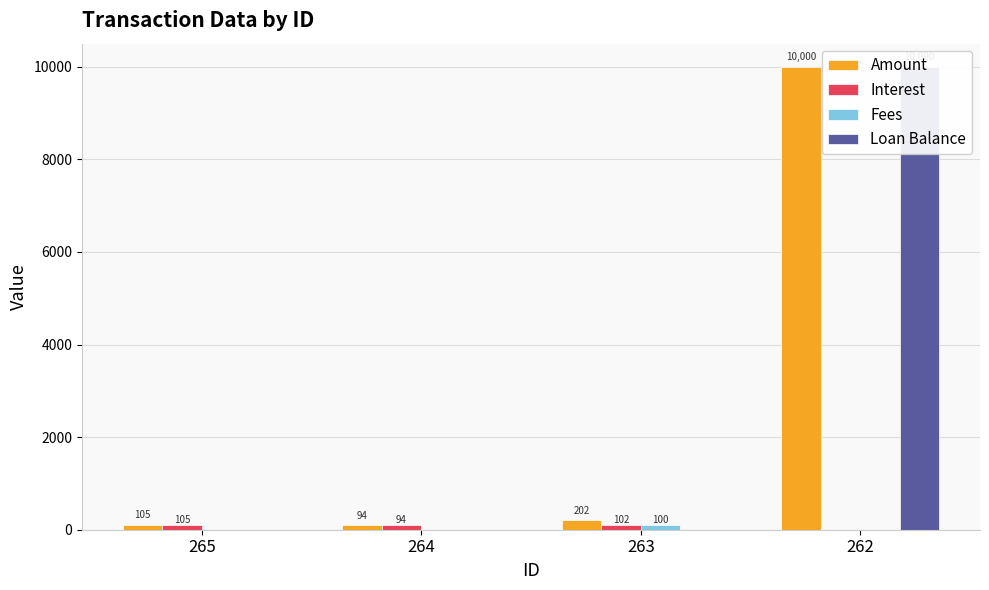

The Fees series shows 100.0 at 263. True or false?

True